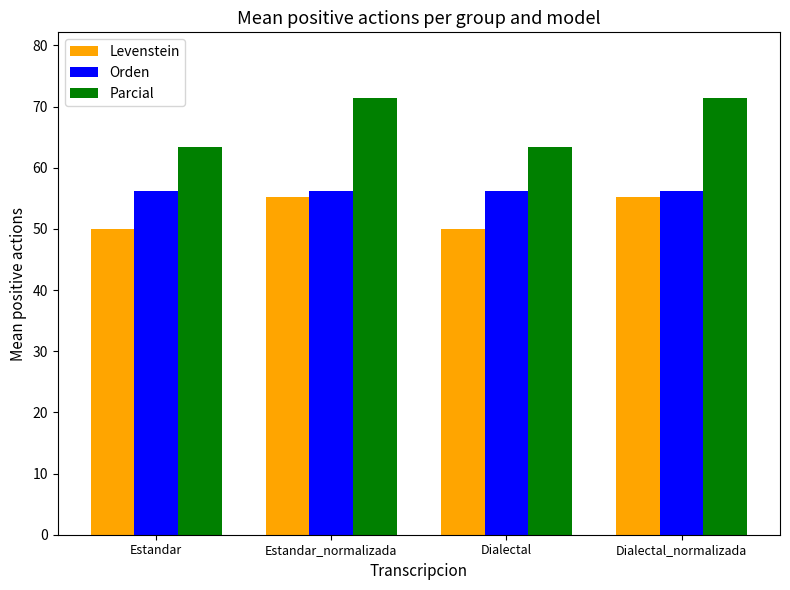

What is the sum of all Orden values?

225.0